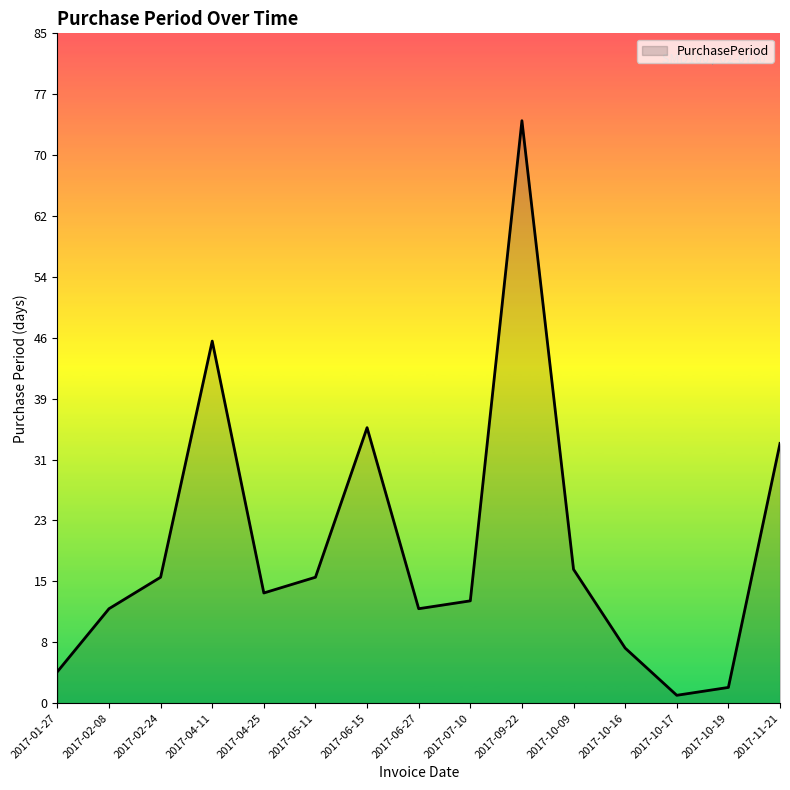

Which label corresponds to the smallest value in the chart?

2017-10-17